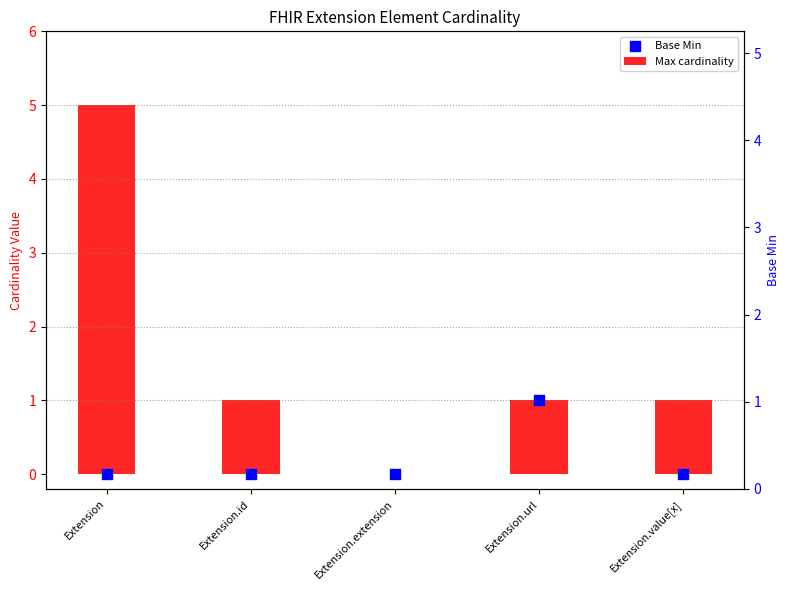

Which series has the largest Y range (max minus min)?

Max cardinality